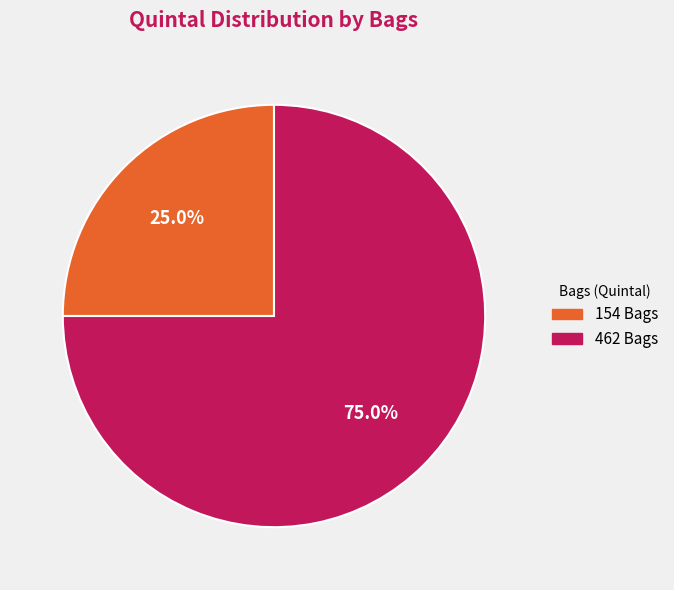

To the nearest percent, what is the difference between the largest and smallest slice percentages?

50%